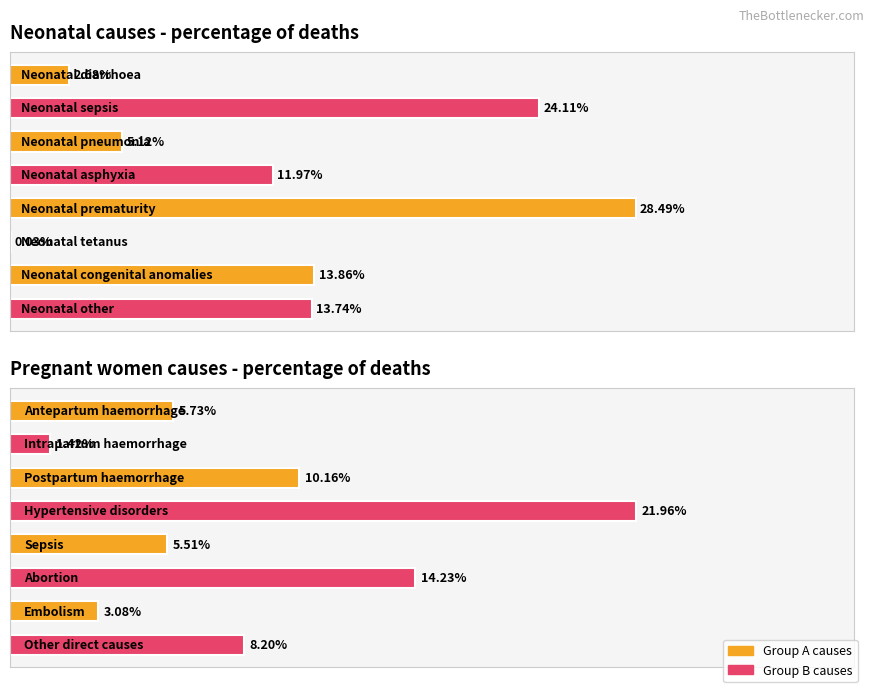

True or false: the data shows 0.1 at 5.

False